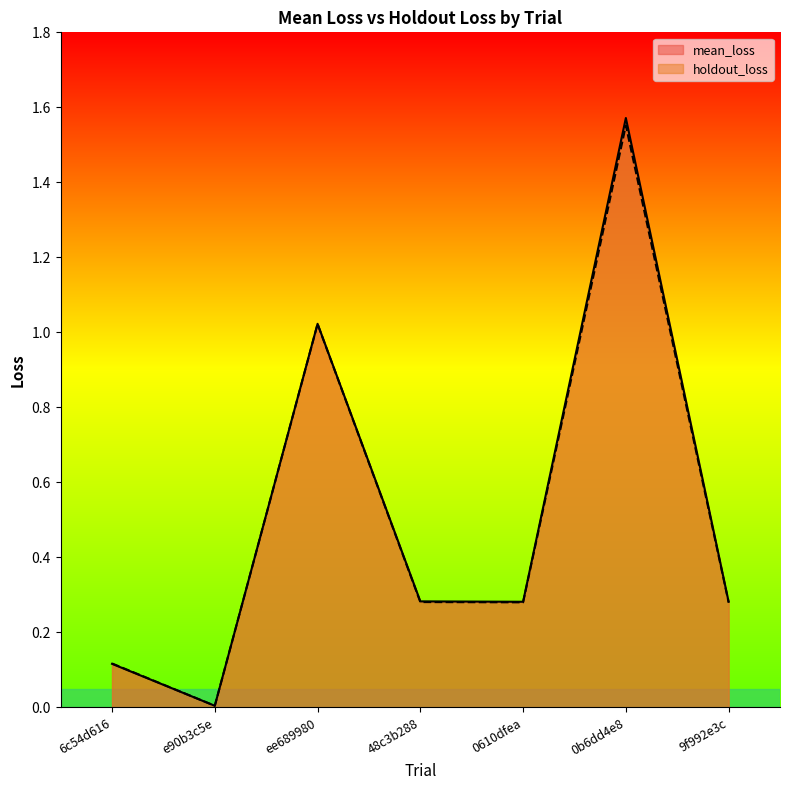

Which has a higher value, 0610dfea or 9f992e3c?

0610dfea